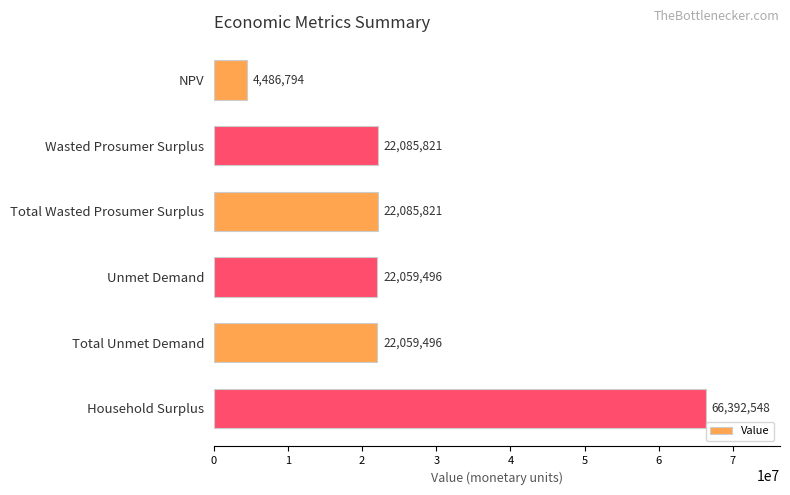

True or false: the data shows 118117684.4 at Household Surplus.

False